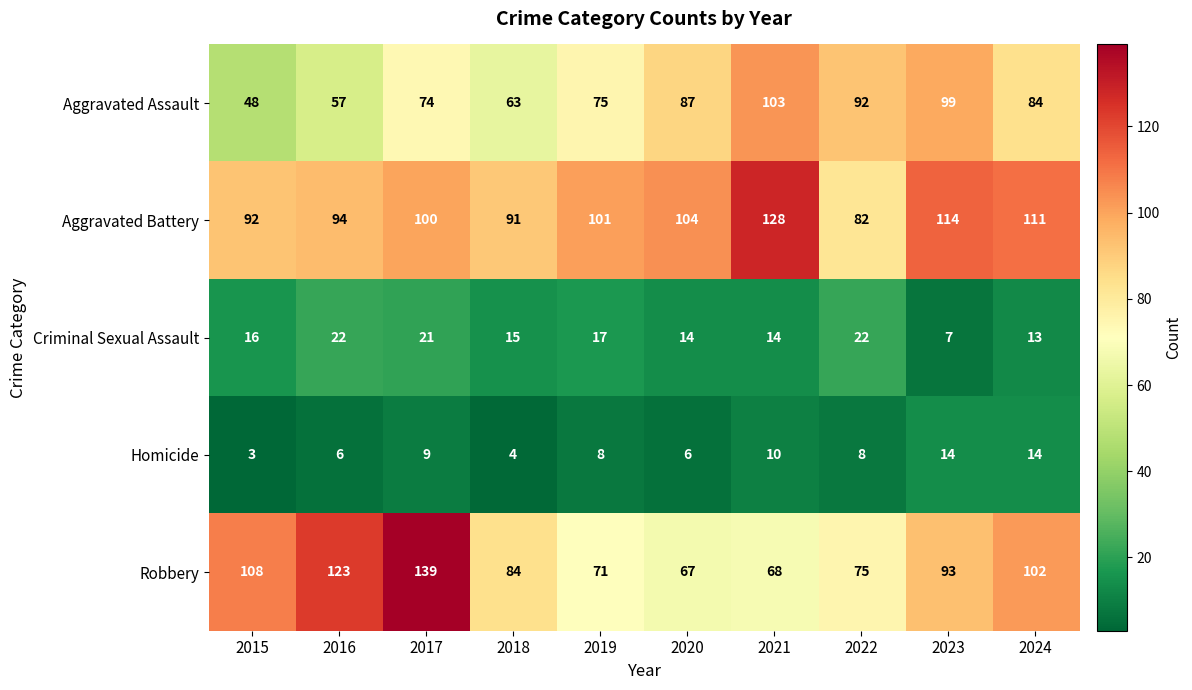

Which series has the largest total across all categories?

Aggravated Battery